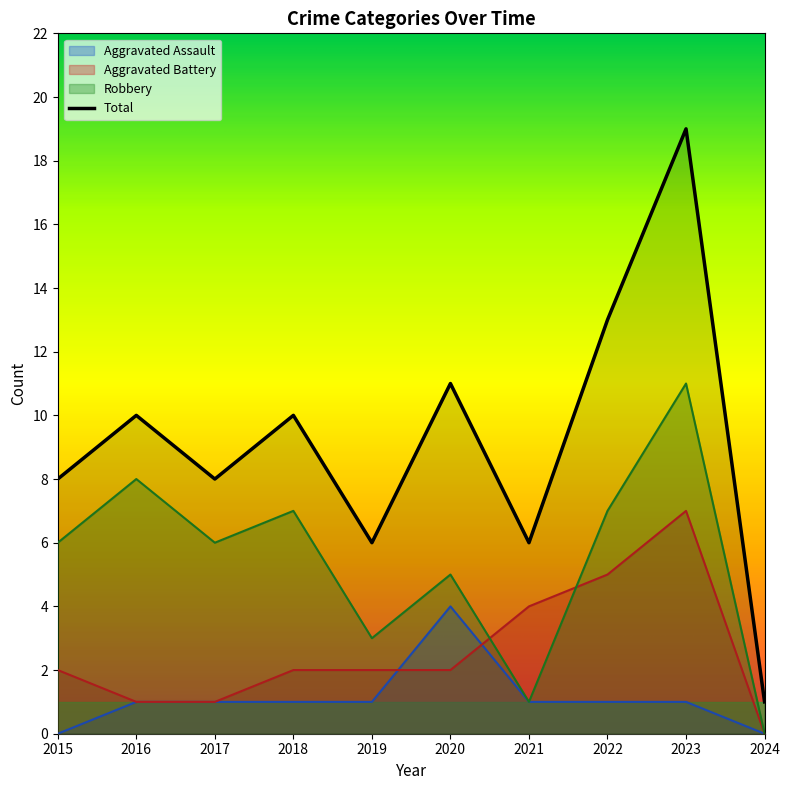

What is the difference between the maximum and second lowest values in the Total series?

13